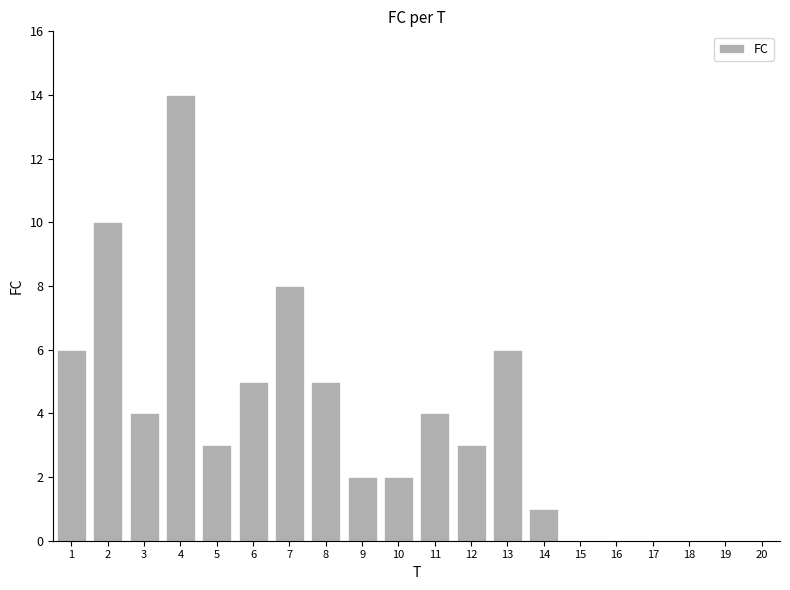

How many series are shown in this chart?

1